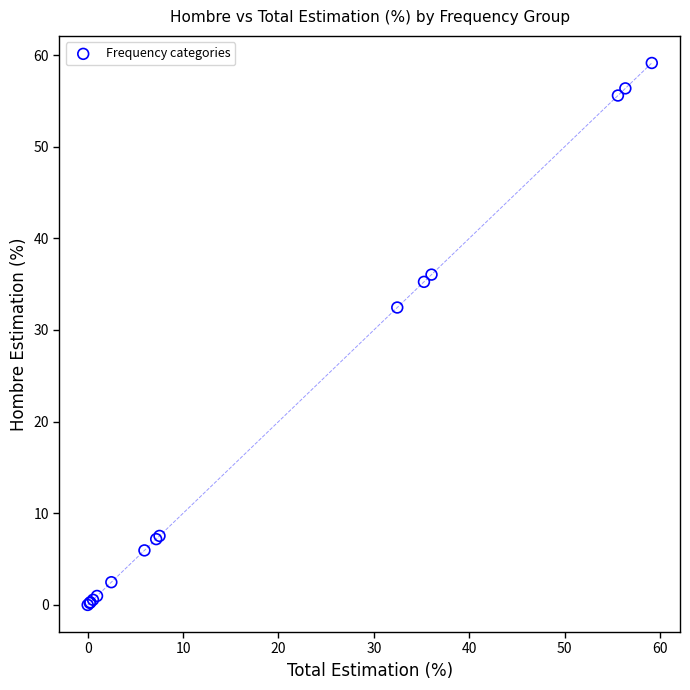

What Y value in the scatter plot is closest to 29?

32.5